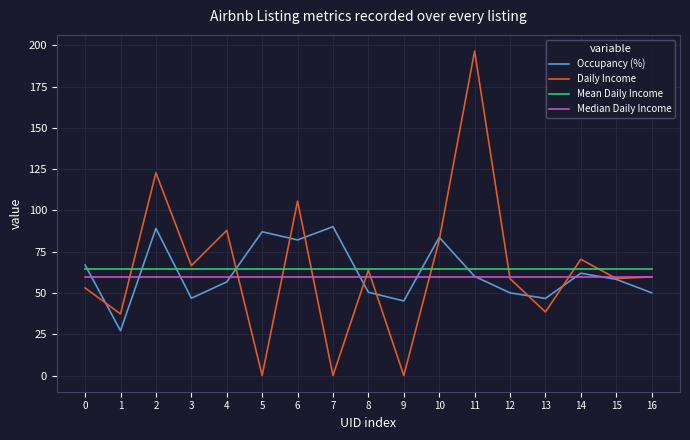

True or false: Median Daily Income has a value of 59.7 at 1.

True